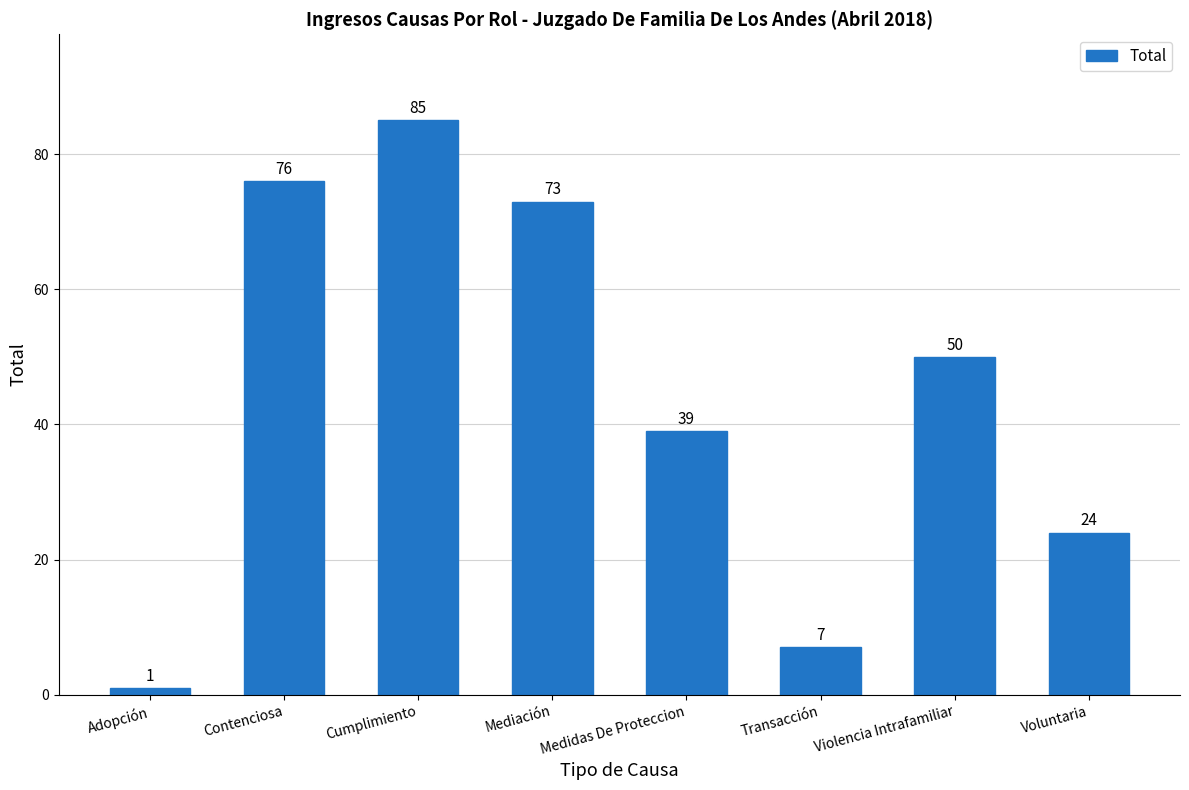

Rank the categories by value from lowest to highest.

Adopción, Transacción, Voluntaria, Medidas De Proteccion, Violencia Intrafamiliar, Mediación, Contenciosa, Cumplimiento